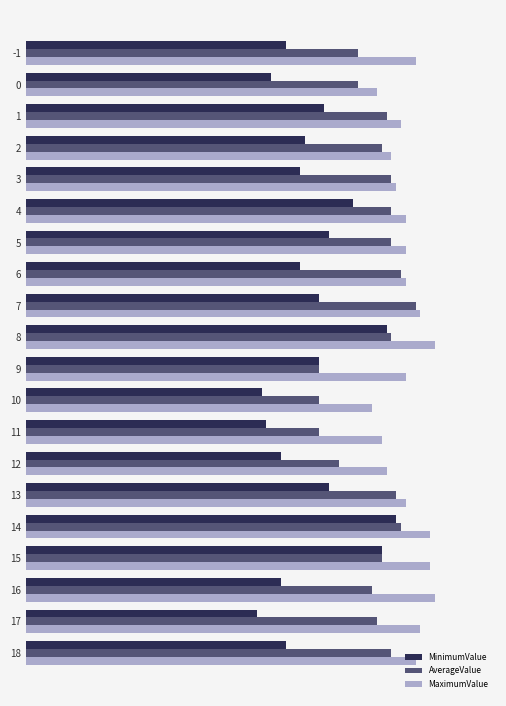

What is the smallest value displayed?

48